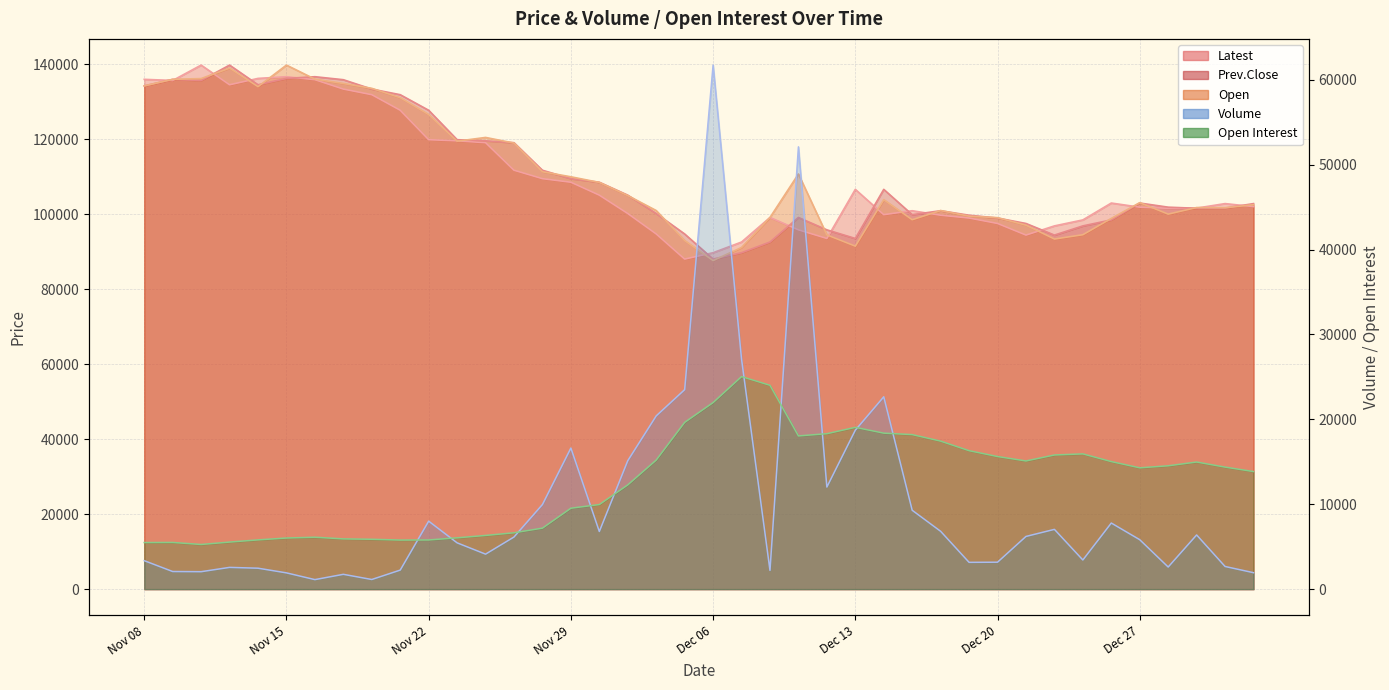

At which category does Open reach its first local valley?

Nov 14